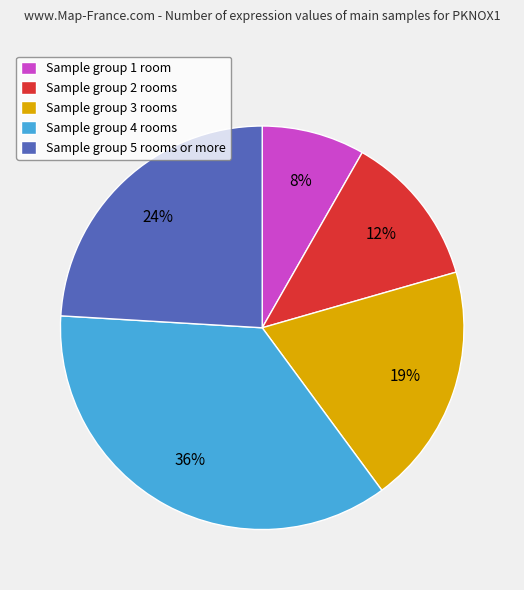

Which slice is the largest?

Sample group 4 rooms